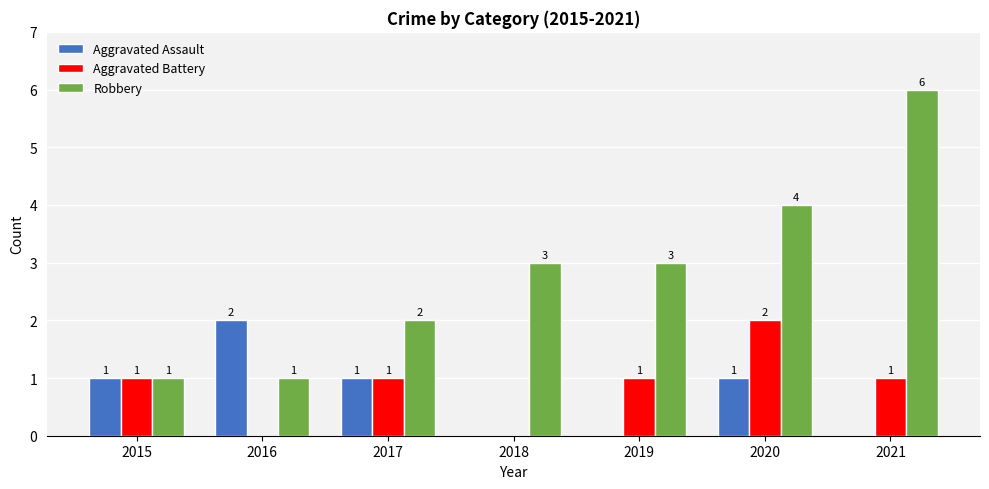

What are all the series names shown in the legend?

Aggravated Assault, Aggravated Battery, Robbery